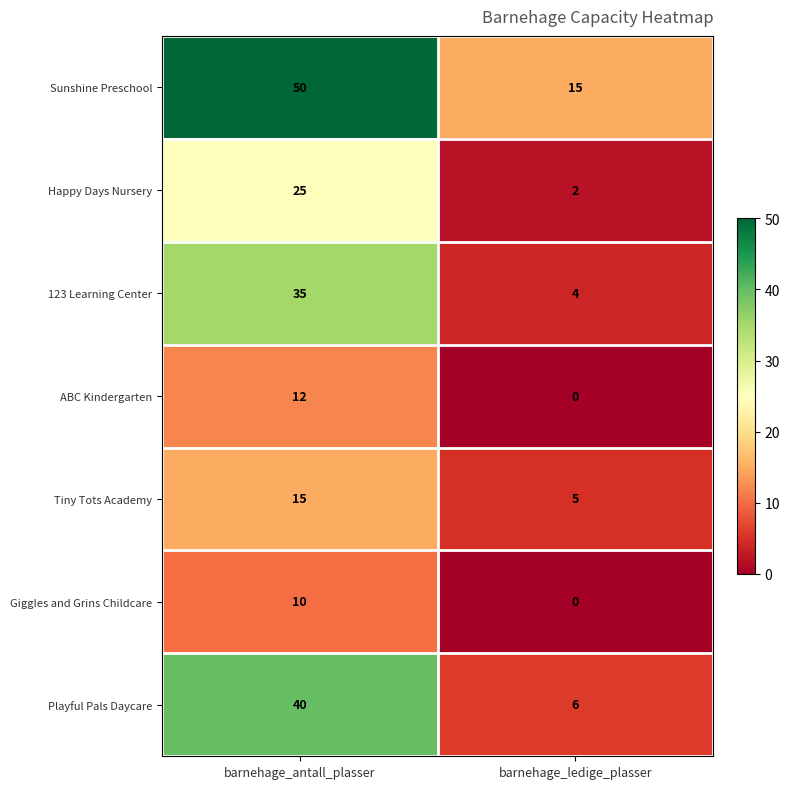

Reading left to right, transcribe all the data shown in this chart.

Sunshine Preschool: barnehage_antall_plasser=50	barnehage_ledige_plasser=15
Happy Days Nursery: barnehage_antall_plasser=25	barnehage_ledige_plasser=2
123 Learning Center: barnehage_antall_plasser=35	barnehage_ledige_plasser=4
ABC Kindergarten: barnehage_antall_plasser=12	barnehage_ledige_plasser=0
Tiny Tots Academy: barnehage_antall_plasser=15	barnehage_ledige_plasser=5
Giggles and Grins Childcare: barnehage_antall_plasser=10	barnehage_ledige_plasser=0
Playful Pals Daycare: barnehage_antall_plasser=40	barnehage_ledige_plasser=6